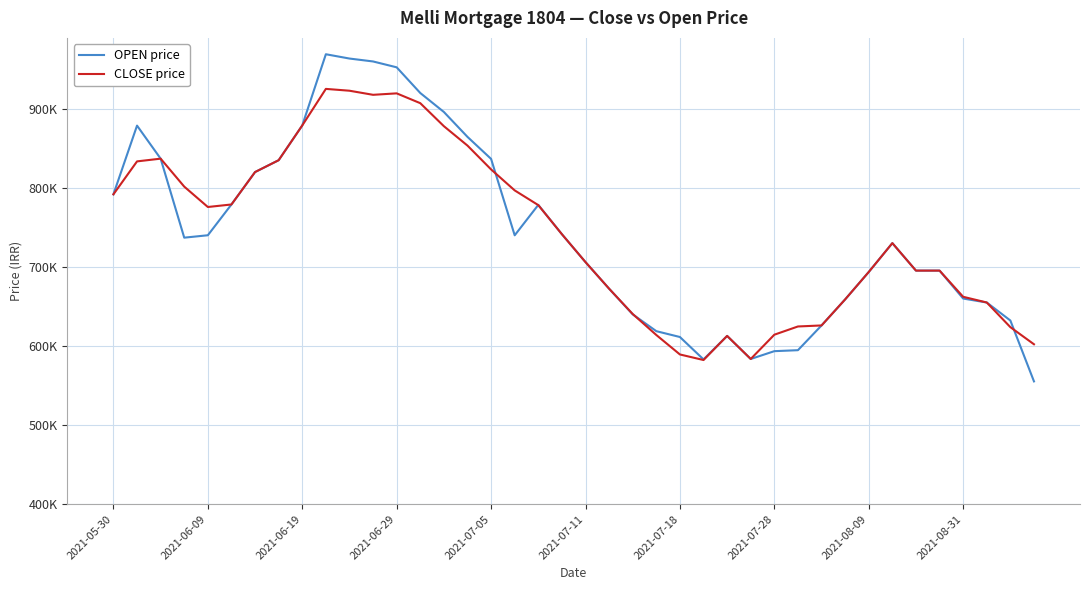

Is this an area chart (filled region under the line)?

No